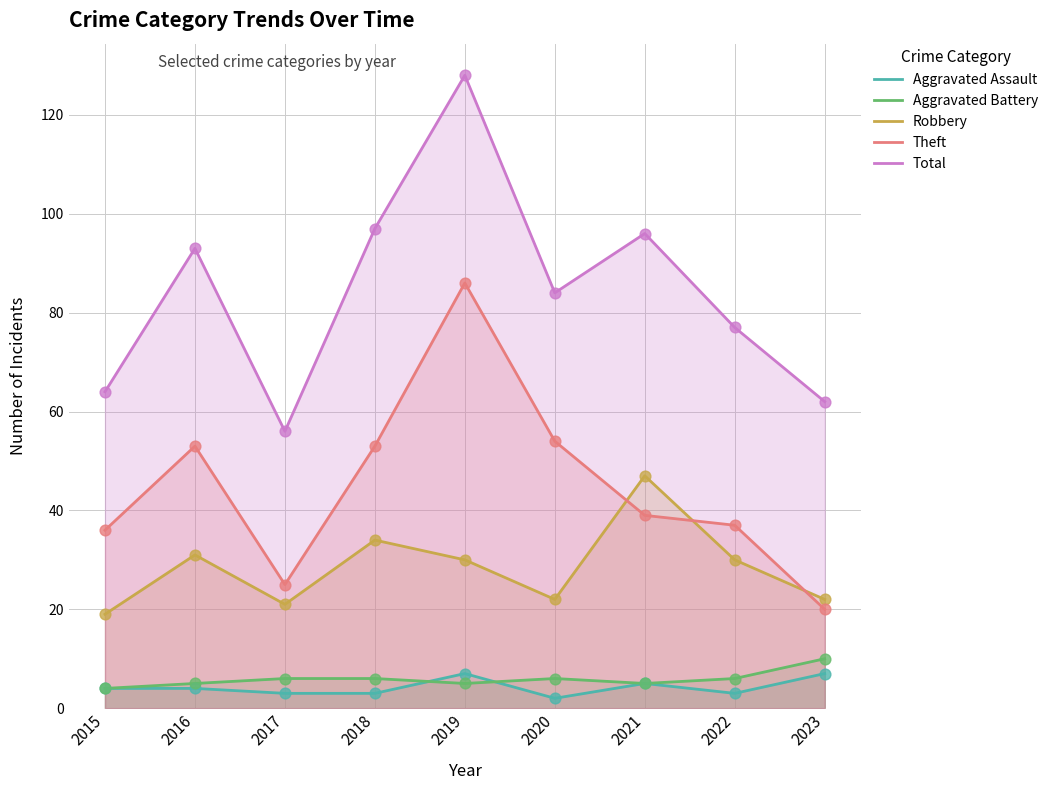

What is the total value across all series at 2016?

186